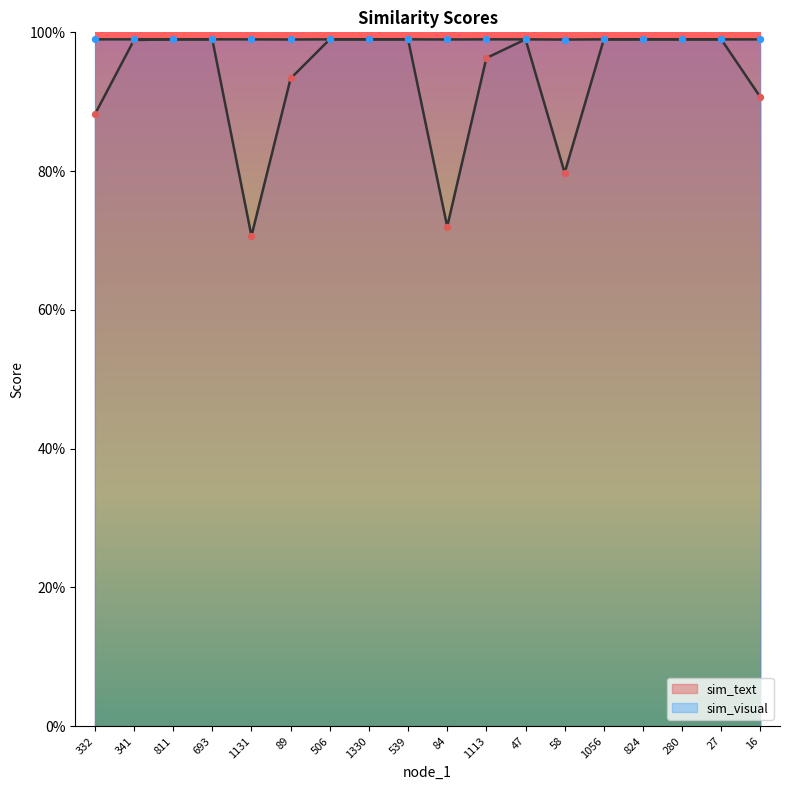

At which category is the sum across all series the highest?

693